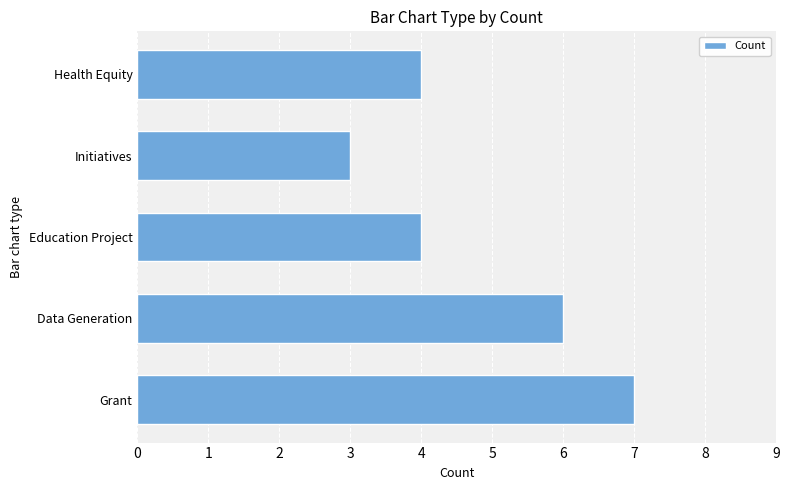

The value at Data Generation is 9. True or false?

False